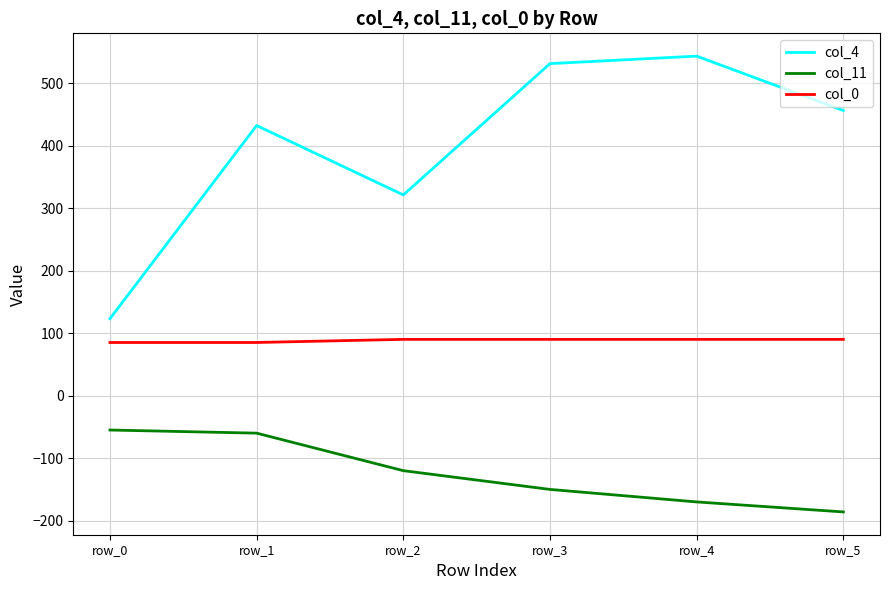

What are all the series names shown in the legend?

col_4, col_11, col_0